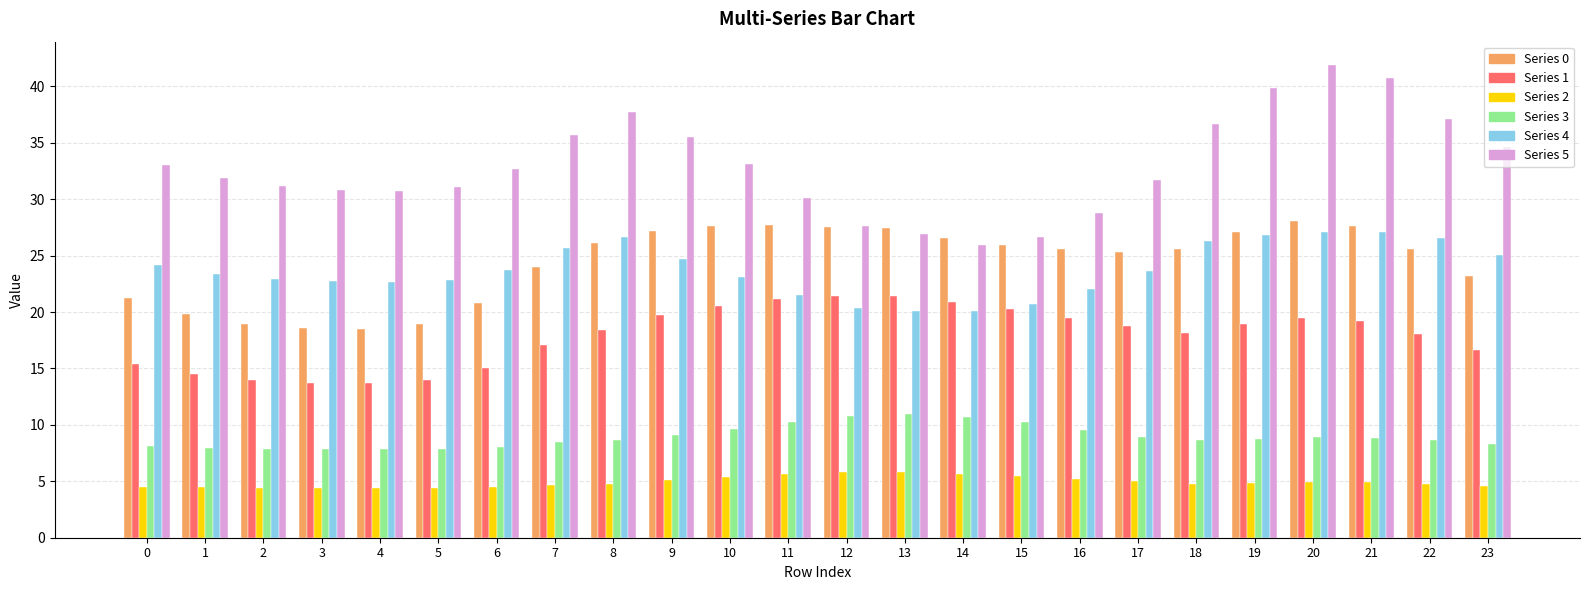

What is the total value across all series at 1?

102.1